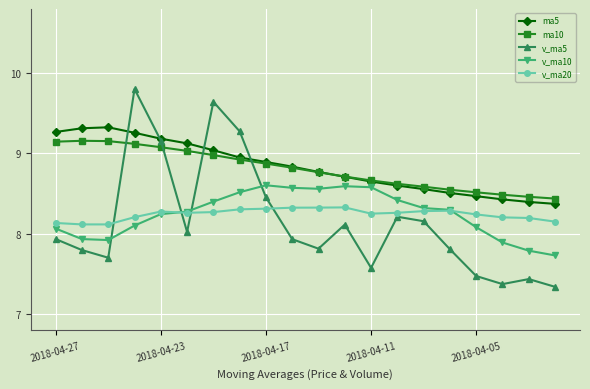

Rank the series by their maximum value, from lowest to highest.

v_ma20, v_ma10, ma10, ma5, v_ma5